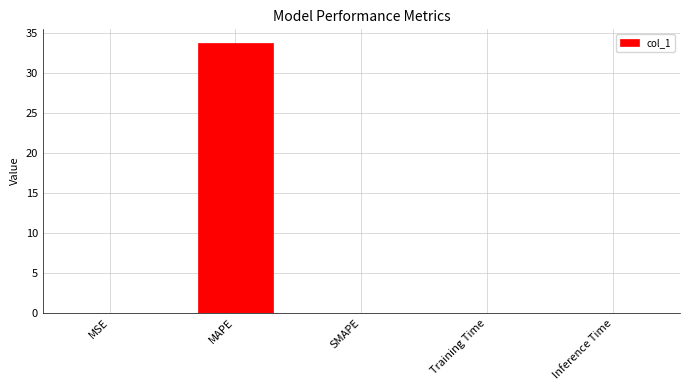

True or false: the data shows 11.8 at SMAPE.

False